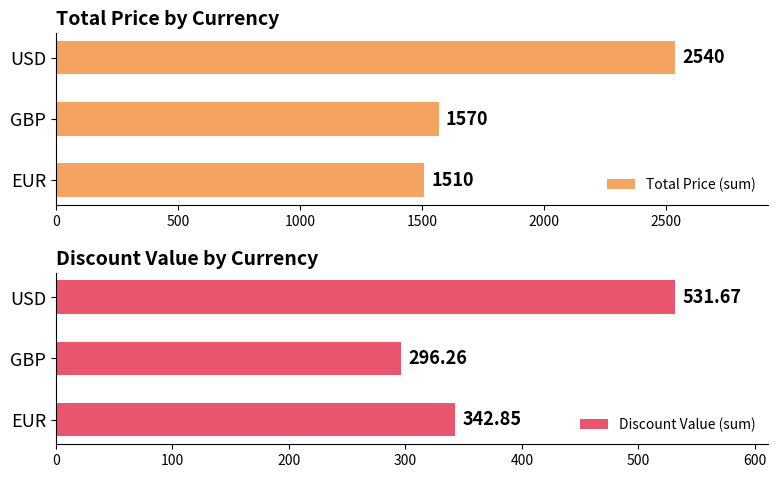

At which label is Total Price (sum) closest to 2025?

GBP